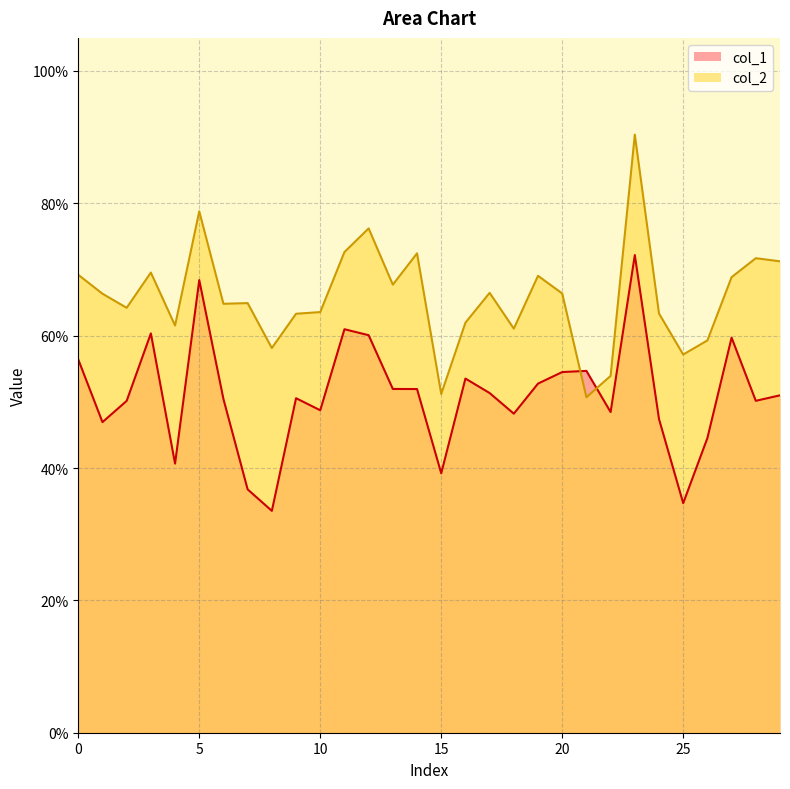

What value does the col_2 series have at 2?

0.6